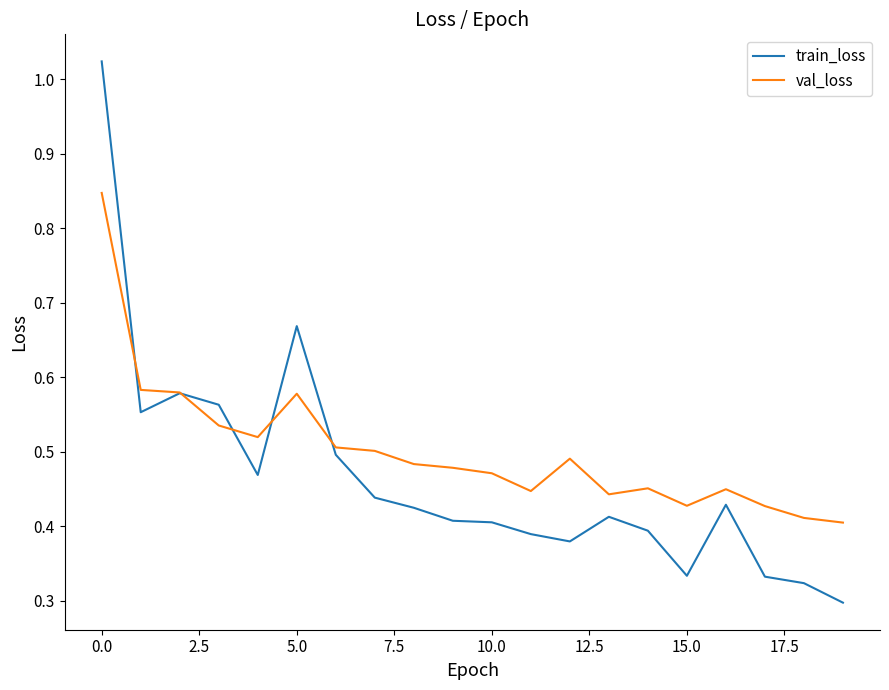

Which series has the largest range (max minus min)?

train_loss